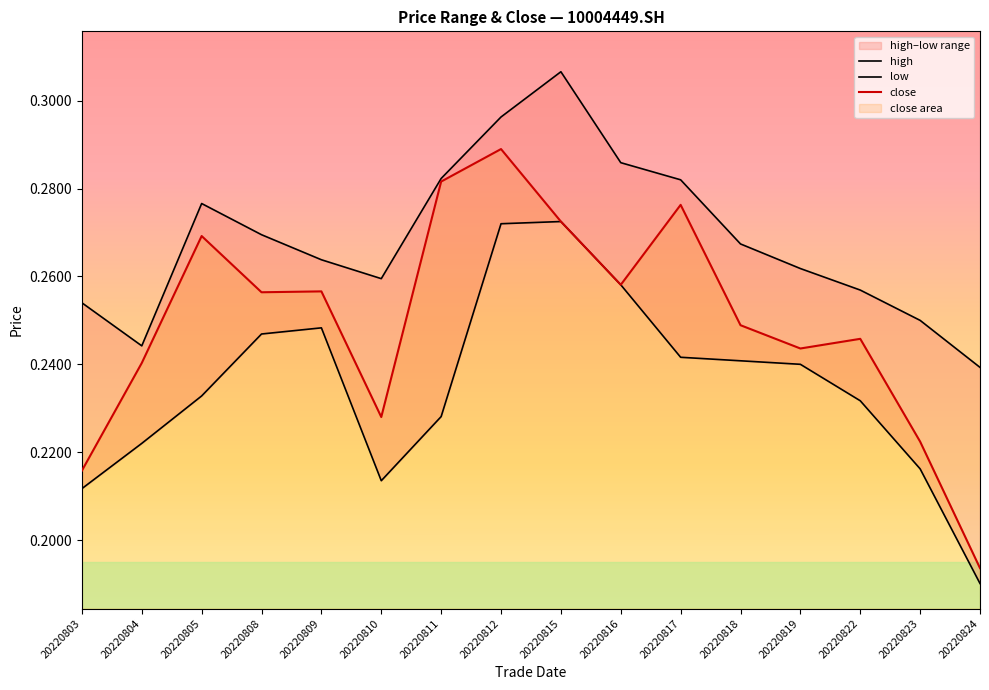

At how many categories does at least one series exceed 0?

16